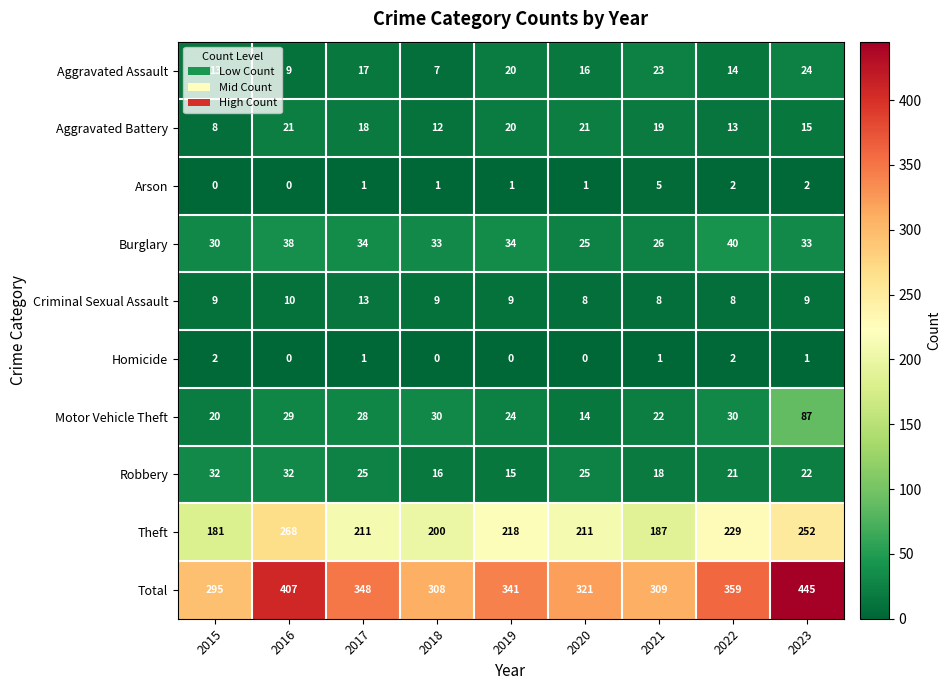

What is the difference between the Robbery values at 2020 and 2016?

7